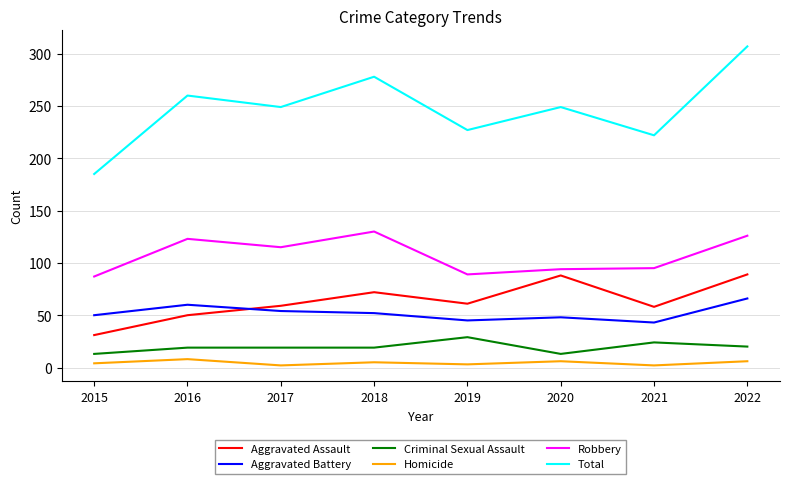

The value of Aggravated Battery at 2016 is 60. True or false?

True